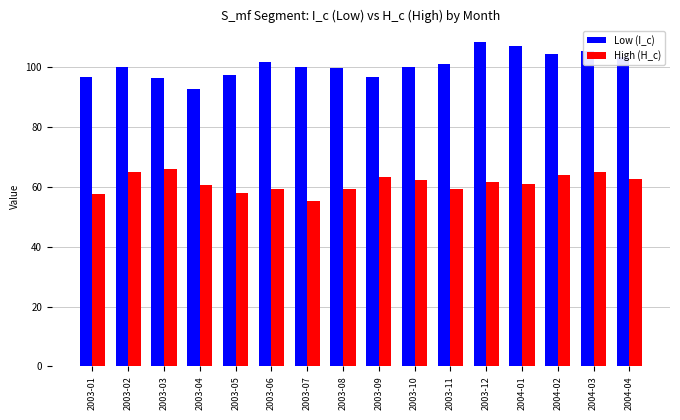

True or false: High (H_c) has a value of 62.3 at 2003-10.

True